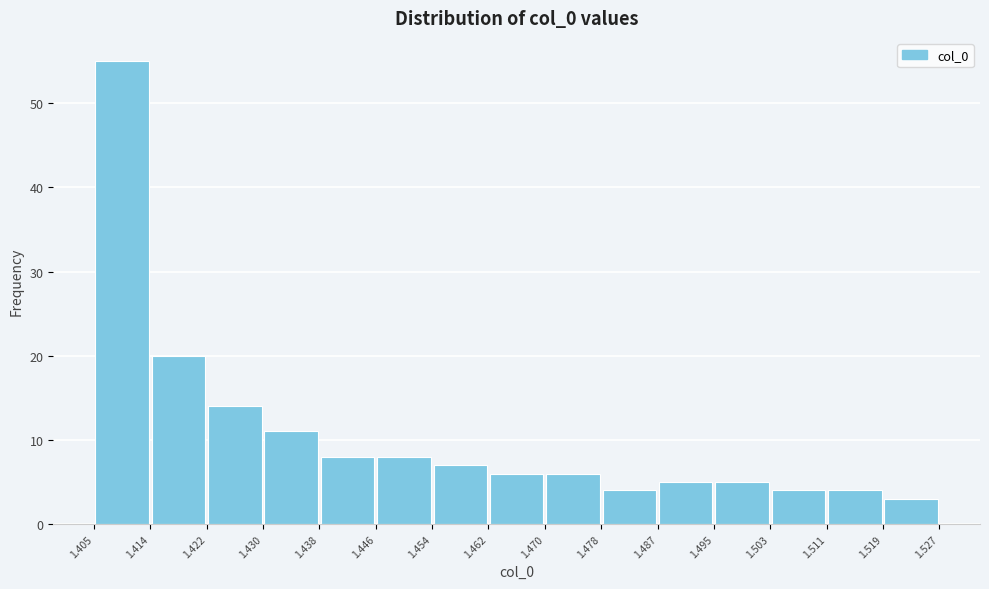

Reading left to right, transcribe this chart: for each bar, give the range it covers on the x-axis and its height. The values are not printed on the chart, so give them approximately, as read against the axis.

1.405 to 1.414: 55
1.414 to 1.422: 20
1.422 to 1.430: 14
1.430 to 1.438: 11
1.438 to 1.446: 8
1.446 to 1.454: 8
1.454 to 1.462: 7
1.462 to 1.470: 6
1.470 to 1.478: 6
1.478 to 1.487: 4
1.487 to 1.495: 5
1.495 to 1.503: 5
1.503 to 1.511: 4
1.511 to 1.519: 4
1.519 to 1.527: 3